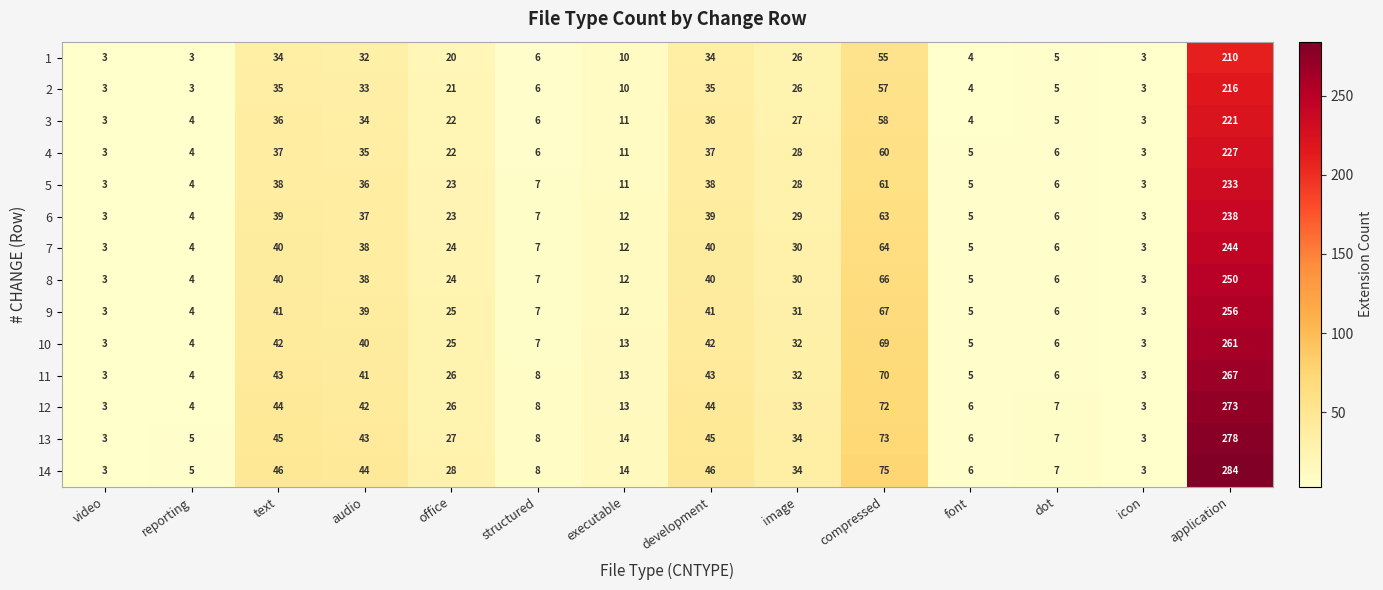

What is the average value of the 12 series?

41